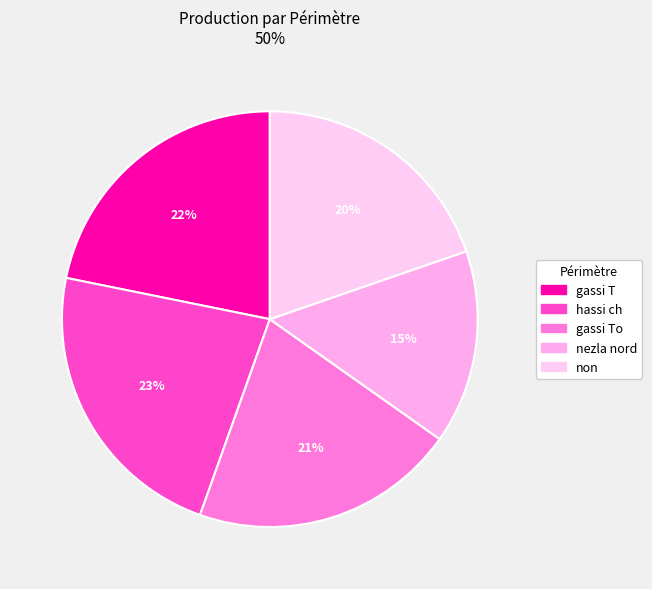

How many segments does this pie chart have?

5